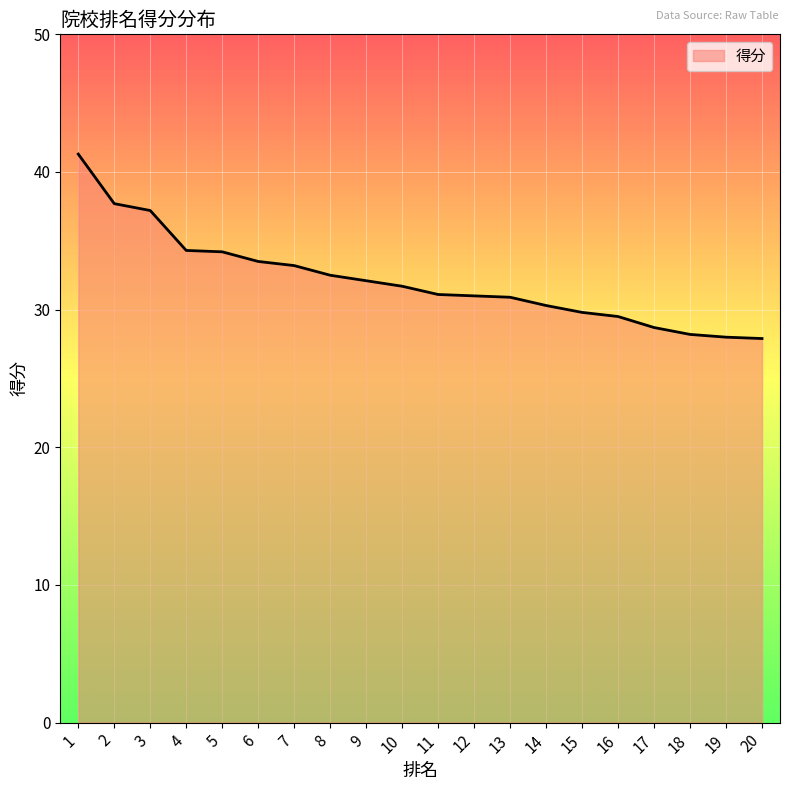

Approximately how many times larger is the value at 16 compared to 11?

0.9